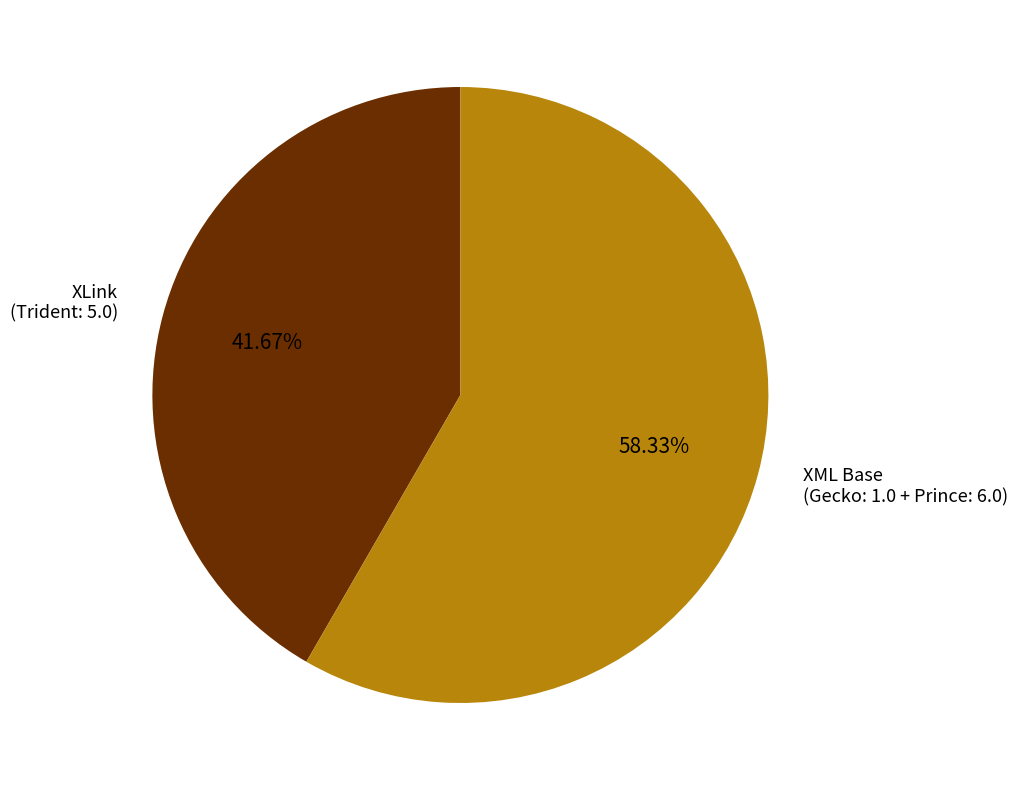

Does any single category account for the majority?

Yes